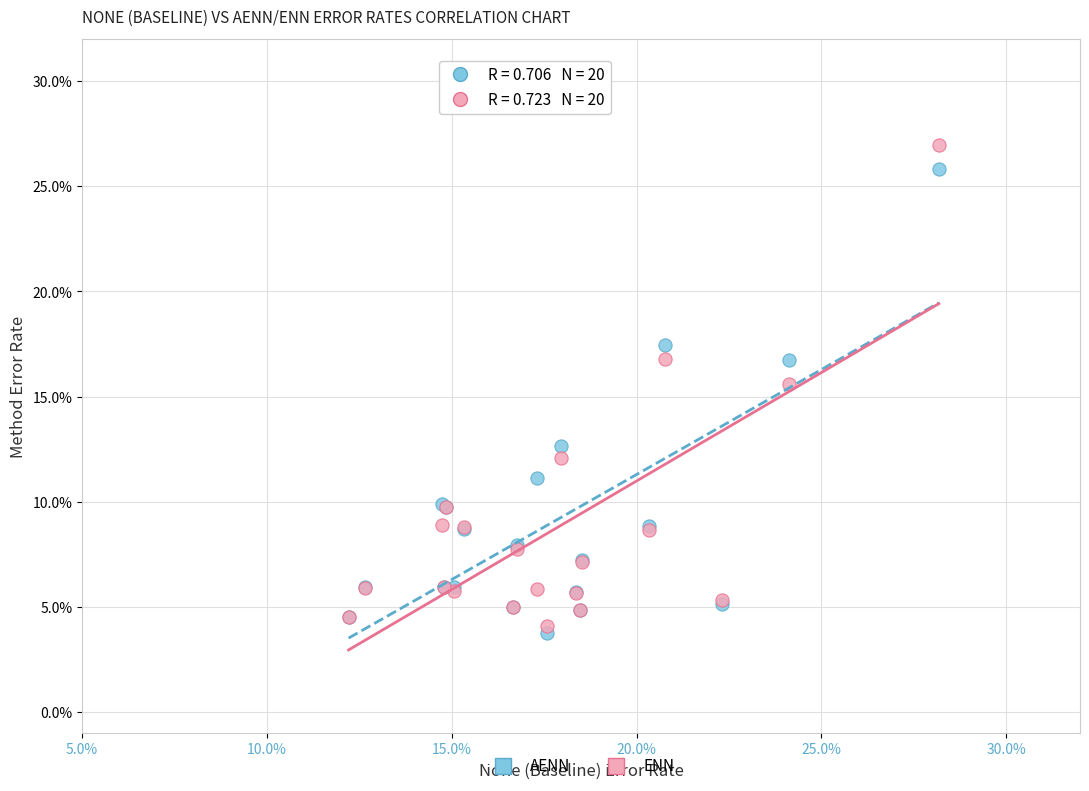

Which series contains the lowest Y value?

AENN